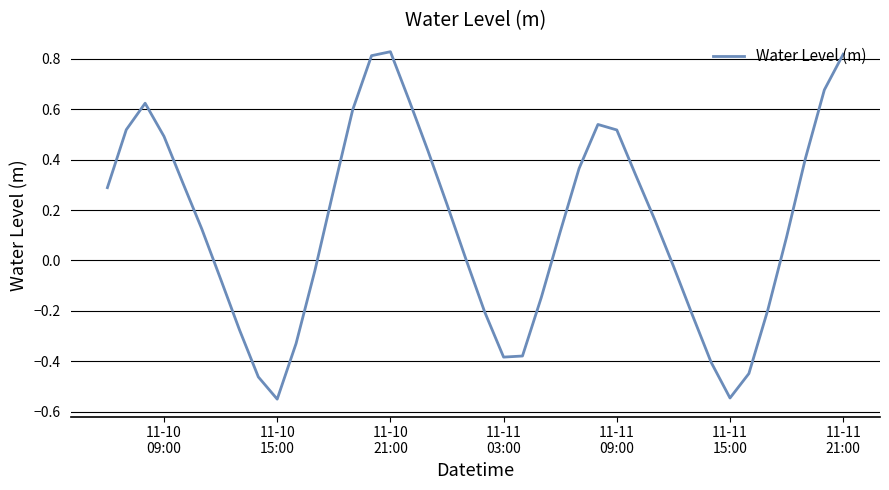

What is the difference between the maximum and minimum values?

1.4